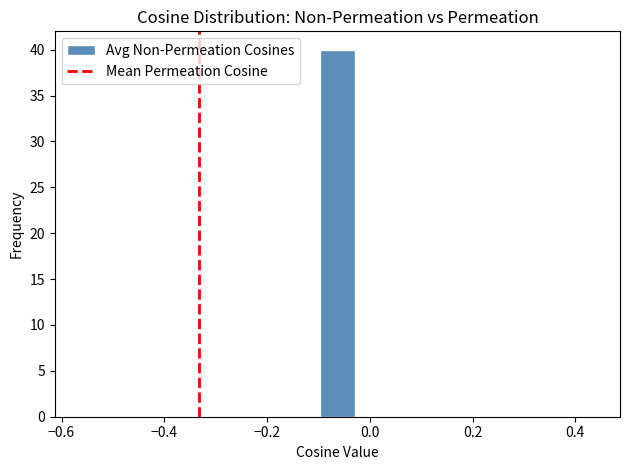

Around what value on the x-axis is the tallest bar? Give the approximate position of its centre, as read against the axis.

-0.06